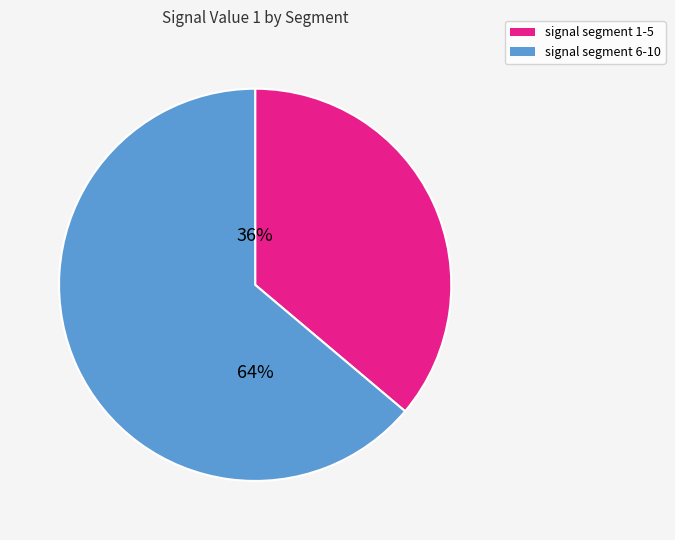

Is there a majority slice in this chart?

Yes